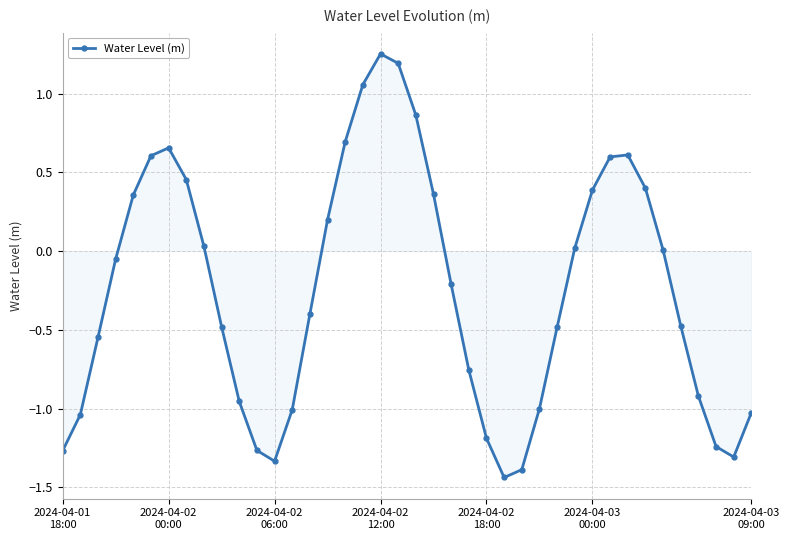

What is the difference between the second highest and second lowest values?

2.6